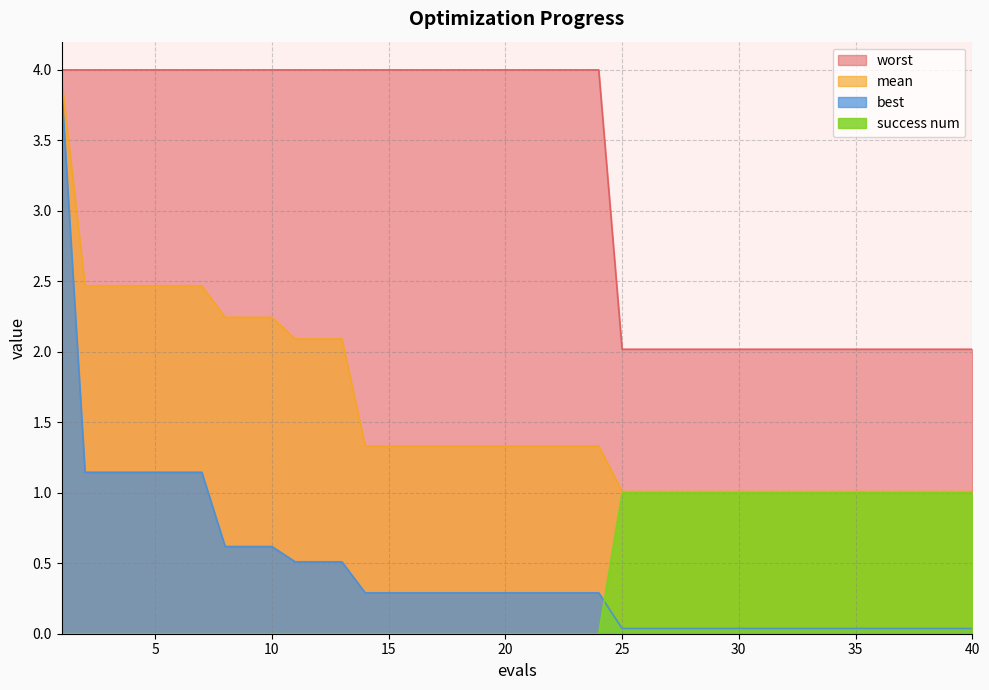

Between 17 and 35, which series saw the biggest shift?

worst